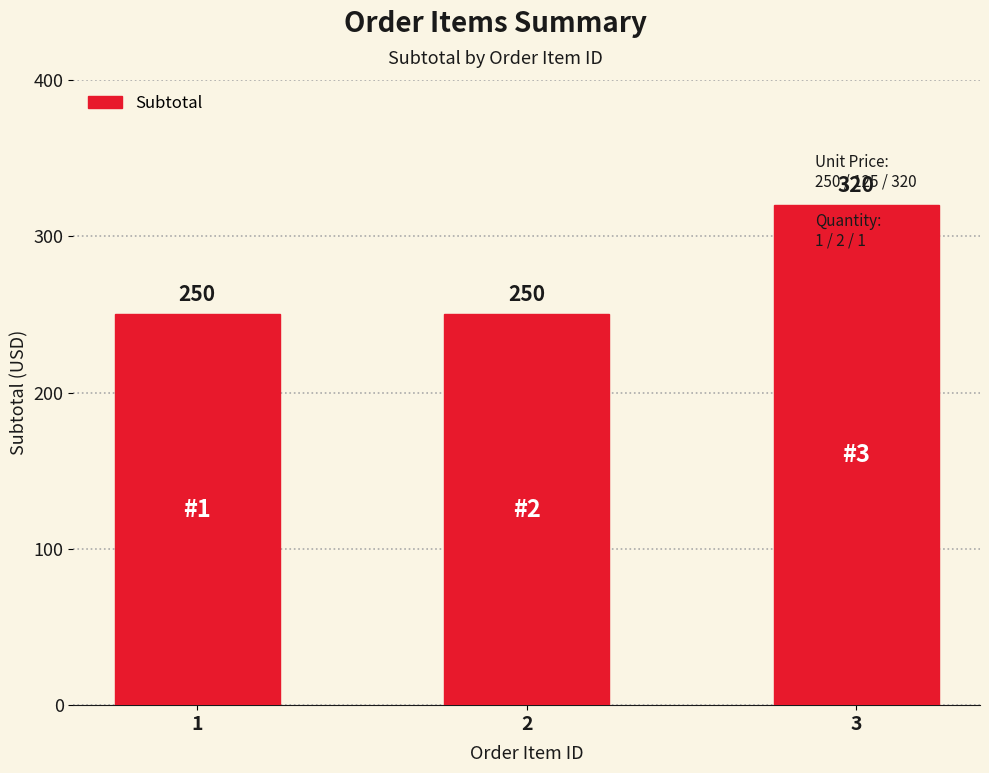

Approximately how many times larger is the value at 2 compared to 1?

1.0